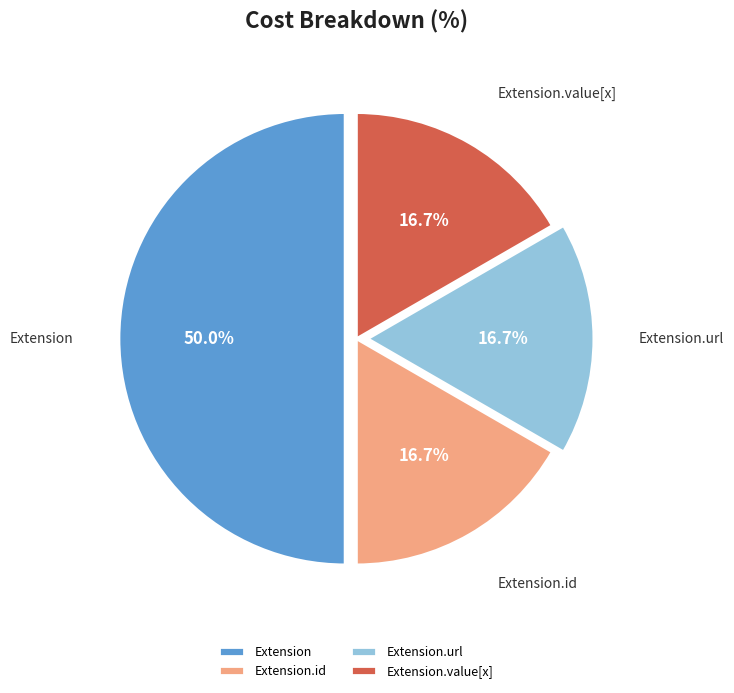

True or false: Extension.url accounts for 89% of the total.

False